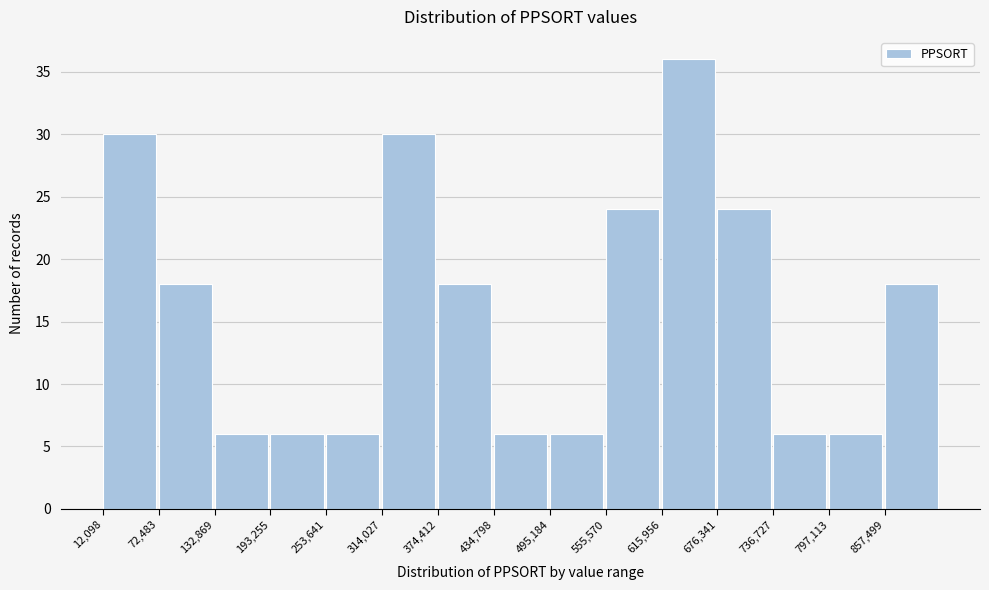

Reading left to right, transcribe this chart: for each bar, give the range it covers on the x-axis and its height. Neither the bar edges nor the heights are printed on the chart, so give them approximately, as read against the axes.

10000 to 70000: 30
70000 to 130000: 18
130000 to 190000: 6
190000 to 250000: 6
250000 to 310000: 6
310000 to 370000: 30
370000 to 430000: 18
430000 to 500000: 6
500000 to 560000: 6
560000 to 620000: 24
620000 to 680000: 36
680000 to 740000: 24
740000 to 800000: 6
800000 to 860000: 6
860000 to 920000: 18